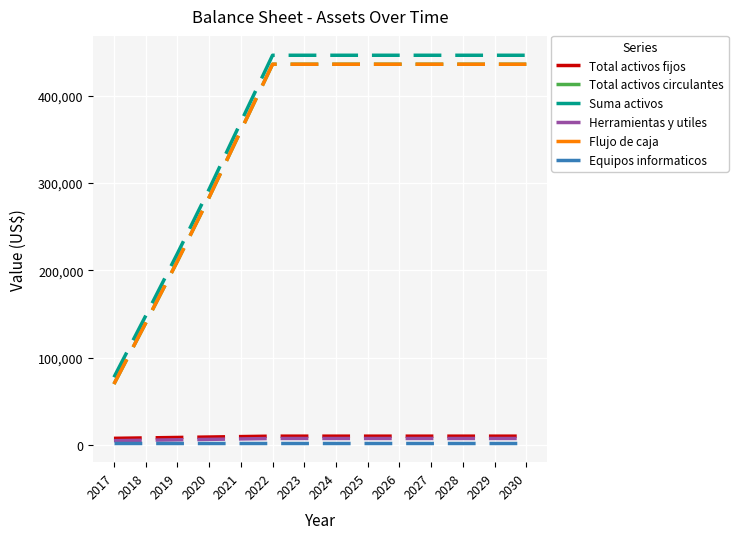

Reading left to right, transcribe all the data shown in this chart.

Total activos fijos: 7760.0	8260.0	8760.0	9260.0	9760.0	10260.0	10260.0	10260.0	10260.0	10260.0	10260.0	10260.0	10260.0	10260.0
Total activos circulantes: 69963.4	139770.9	210595.7	283715.7	360137.7	436159.7	436159.7	436159.7	436159.7	436159.7	436159.7	436159.7	436159.7	436159.7
Suma activos: 77723.4	148030.9	219355.7	292975.7	369897.7	446419.7	446419.7	446419.7	446419.7	446419.7	446419.7	446419.7	446419.7	446419.7
Herramientas y utiles: 5100.0	5600.0	6100.0	6600.0	7100.0	7600.0	7600.0	7600.0	7600.0	7600.0	7600.0	7600.0	7600.0	7600.0
Flujo de caja: 69963.4	139770.9	210595.7	283715.7	360137.7	436159.7	436159.7	436159.7	436159.7	436159.7	436159.7	436159.7	436159.7	436159.7
Equipos informaticos: 2660.0	2660.0	2660.0	2660.0	2660.0	2660.0	2660.0	2660.0	2660.0	2660.0	2660.0	2660.0	2660.0	2660.0